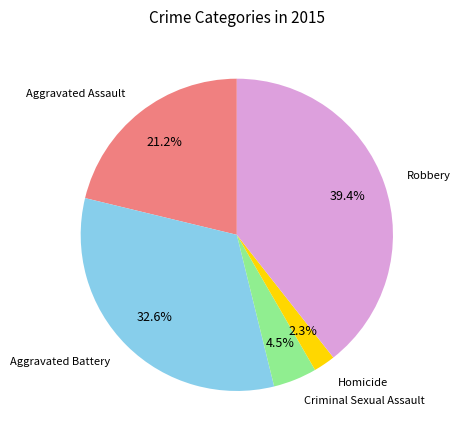

How many segments does this pie chart have?

5